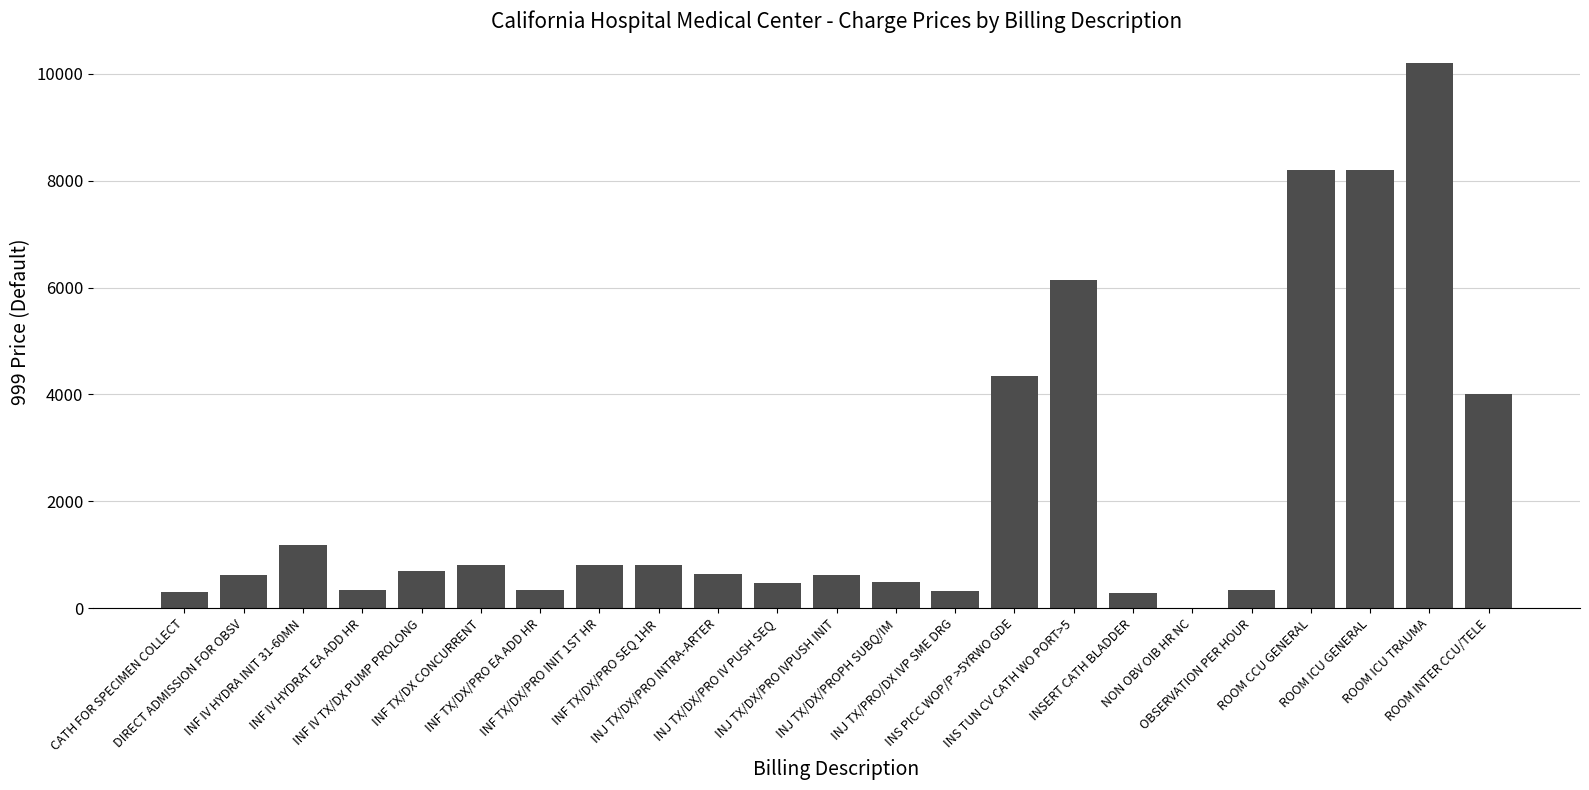

Approximately how many times larger is the value at INF IV HYDRAT EA ADD HR compared to DIRECT ADMISSION FOR OBSV?

0.6